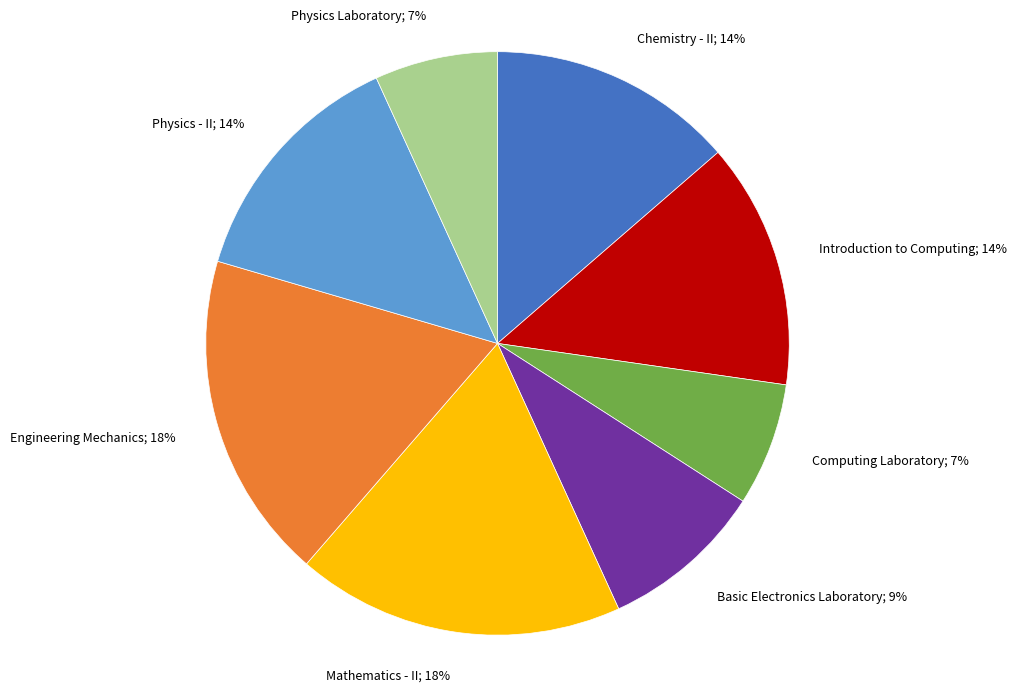

Is there a majority slice in this chart?

No